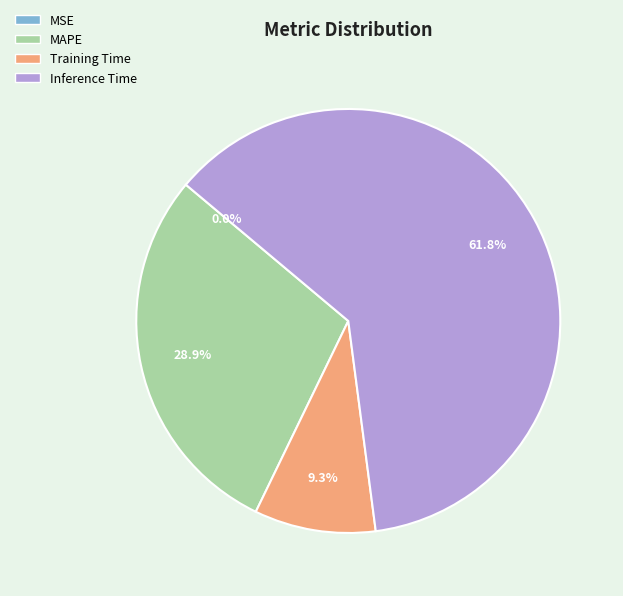

What percentage do MAPE and SMAPE together represent?

28.9%